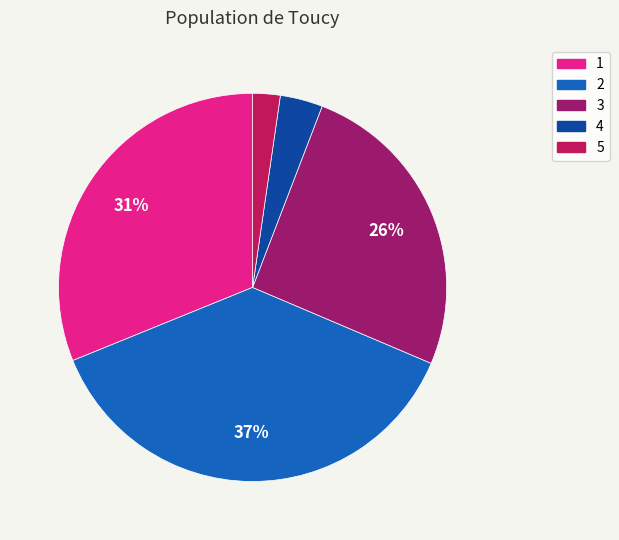

Count the number of slices in the pie.

5